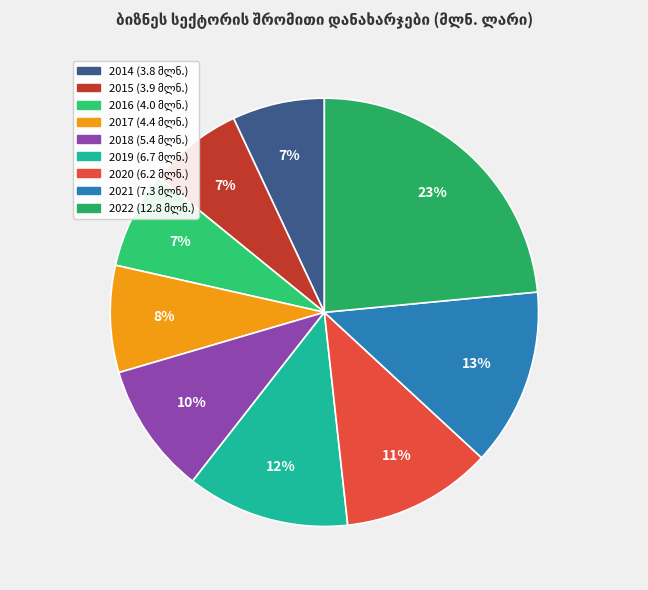

How many segments does this pie chart have?

9